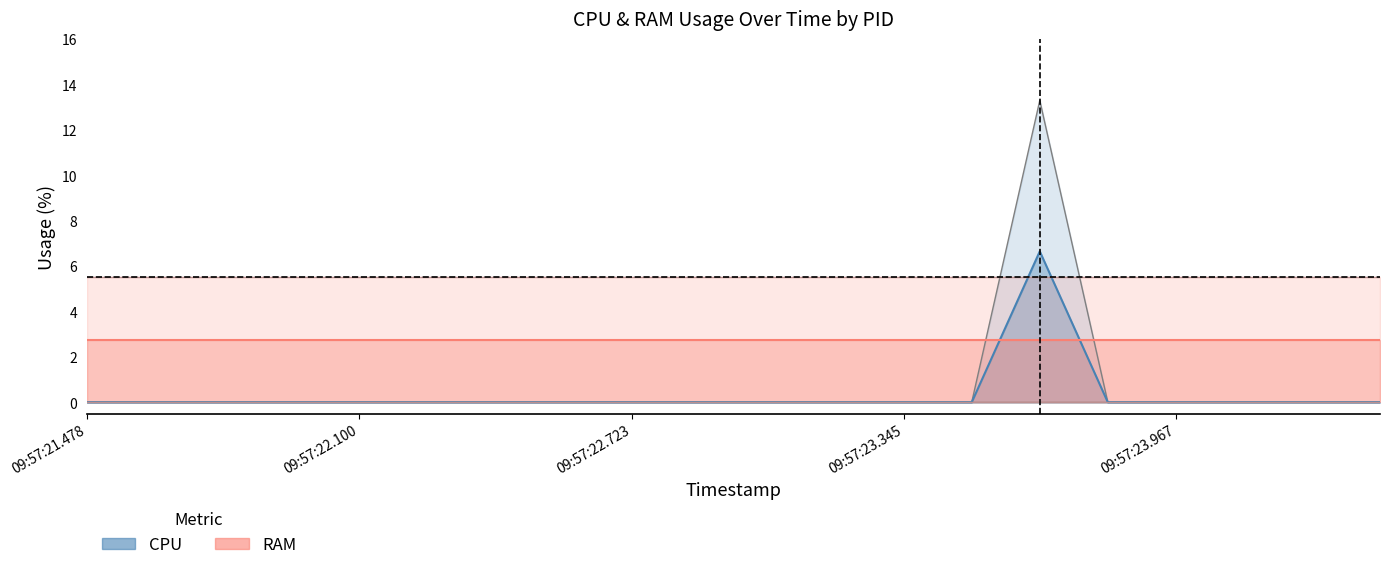

Reading left to right, extract all data points from this chart.

CPU_2589230: 0=0.0	1=0.0	2=0.0	3=0.0	4=0.0	5=0.0	6=0.0	7=0.0	8=0.0	9=0.0	10=0.0	11=0.0	12=0.0	13=0.0	14=0.0	15=0.0	16=0.0	17=0.0	18=0.0	19=0.0
CPU_2589295: 0=0.0	1=0.0	2=0.0	3=0.0	4=0.0	5=0.0	6=0.0	7=0.0	8=0.0	9=0.0	10=0.0	11=0.0	12=0.0	13=0.0	14=13.3	15=0.0	16=0.0	17=0.0	18=0.0	19=0.0
RAM_2589230: 0=0.0	1=0.0	2=0.0	3=0.0	4=0.0	5=0.0	6=0.0	7=0.0	8=0.0	9=0.0	10=0.0	11=0.0	12=0.0	13=0.0	14=0.0	15=0.0	16=0.0	17=0.0	18=0.0	19=0.0
RAM_2589295: 0=5.5	1=5.5	2=5.5	3=5.5	4=5.5	5=5.5	6=5.5	7=5.5	8=5.5	9=5.5	10=5.5	11=5.5	12=5.5	13=5.5	14=5.5	15=5.5	16=5.5	17=5.5	18=5.5	19=5.5